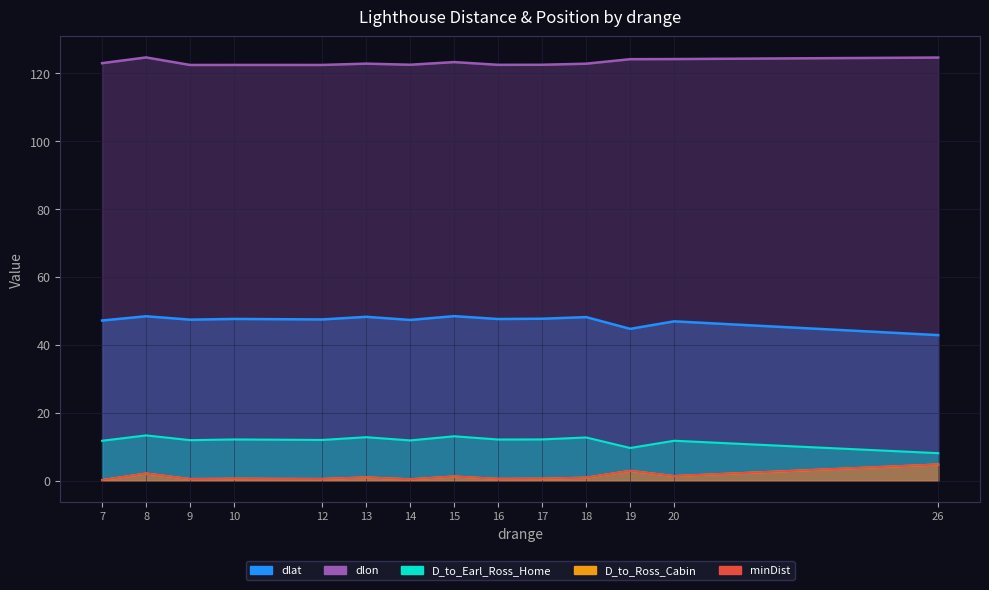

Reading right to left, list all the values displayed in this chart.

dlat: 26=42.8	20=46.9	19=44.7	18=48.1	17=47.7	16=47.6	15=48.4	14=47.3	13=48.2	12=47.5	10=47.6	9=47.4	8=48.4	7=47.1
dlon: 26=124.6	20=124.1	19=124.1	18=122.8	17=122.4	16=122.4	15=123.2	14=122.4	13=122.8	12=122.4	10=122.4	9=122.4	8=124.6	7=122.9
D_to_Earl_Ross_Home: 26=8.1	20=11.7	19=9.6	18=12.7	17=12.1	16=12.1	15=13.1	14=11.8	13=12.8	12=12.0	10=12.1	9=11.9	8=13.3	7=11.7
D_to_Ross_Cabin: 26=4.8	20=1.3	19=2.9	18=0.9	17=0.6	16=0.5	15=1.2	14=0.4	13=1.0	12=0.5	10=0.6	9=0.5	8=2.1	7=0.2
minDist: 26=4.8	20=1.3	19=2.9	18=0.9	17=0.6	16=0.5	15=1.2	14=0.4	13=1.0	12=0.5	10=0.6	9=0.5	8=2.1	7=0.2